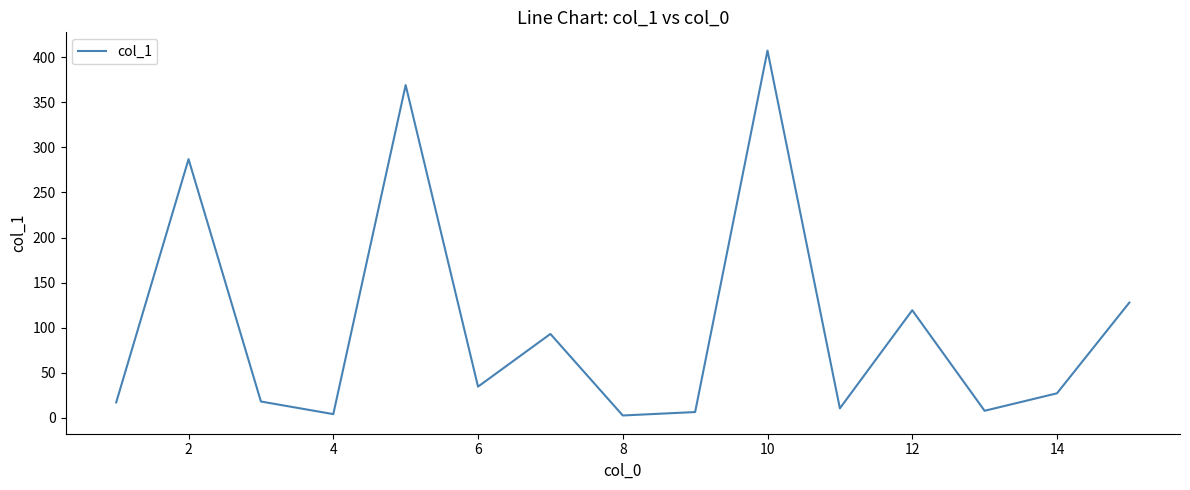

How many values exceed 27?

8